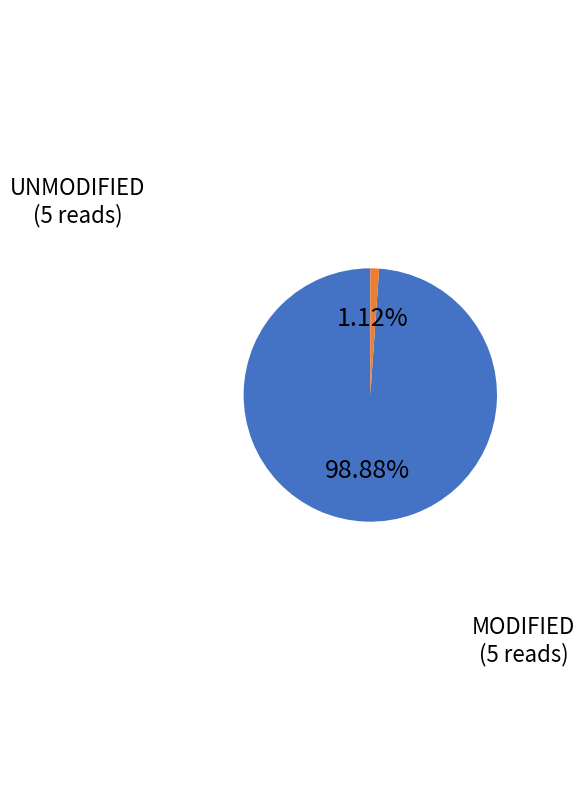

Is there a majority slice in this chart?

Yes